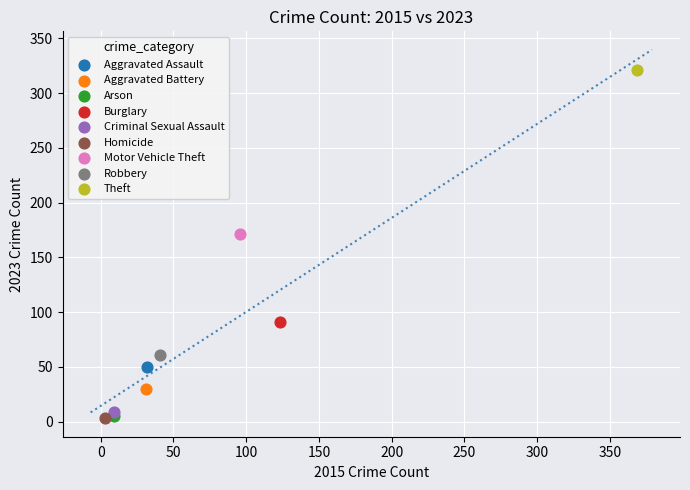

Which series reaches the maximum Y coordinate?

Theft